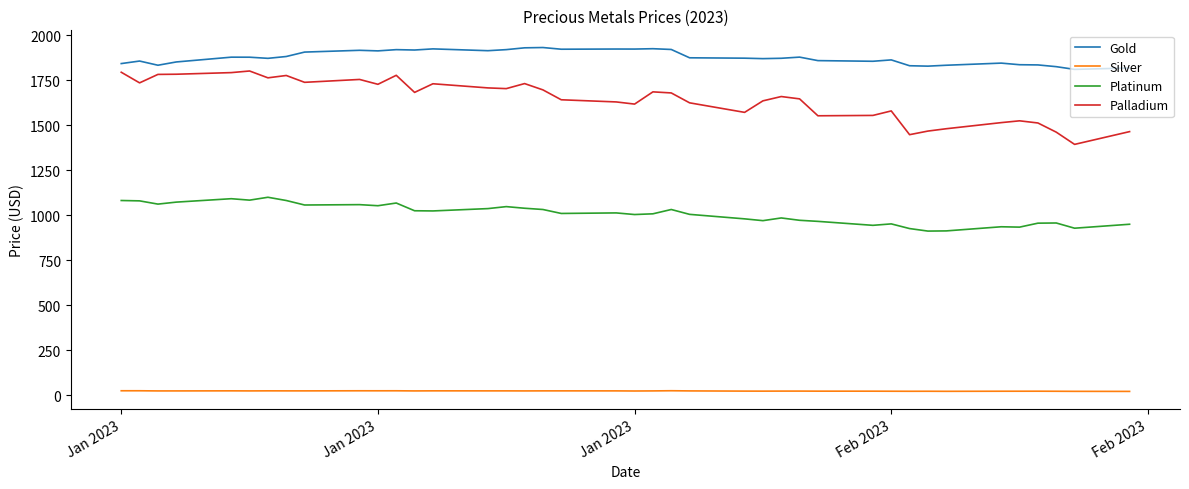

What is the highest value of the Platinum series?

1100.0